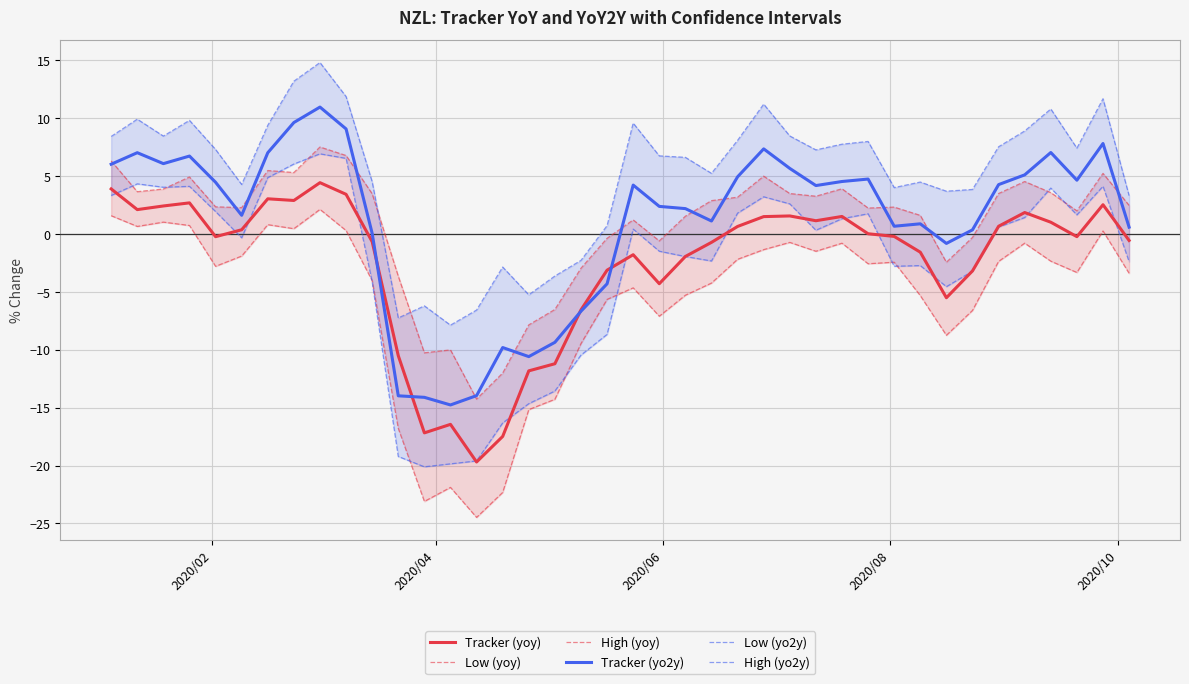

Rank the series by their maximum value, from lowest to highest.

Low (yoy), Tracker (yoy), Low (yo2y), High (yoy), Tracker (yo2y), High (yo2y)